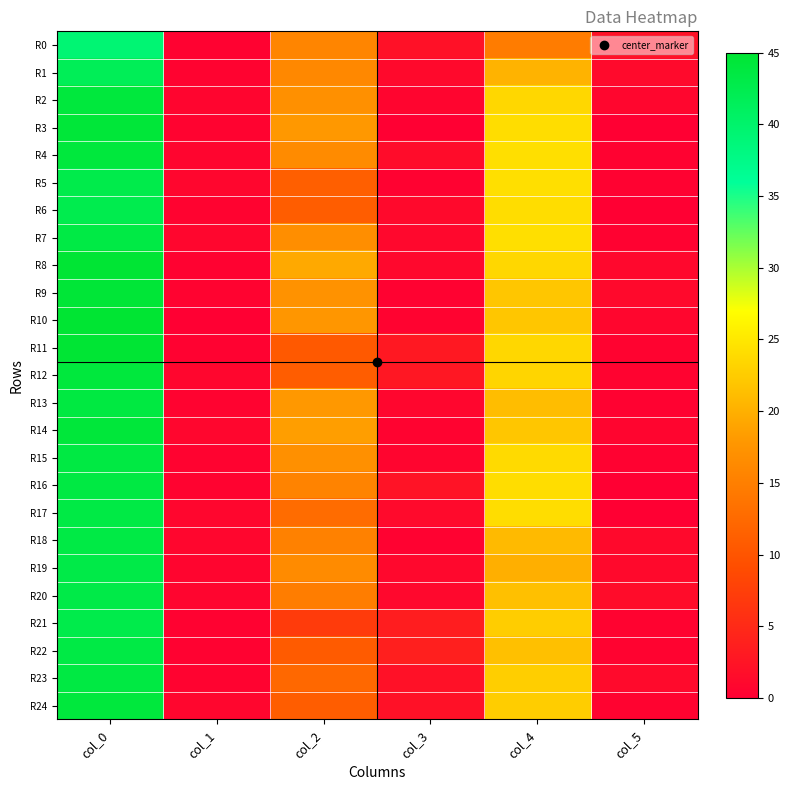

At col_3, list the series in order from largest to smallest.

R22, R21, R11, R12, R16, R24, R0, R23, R4, R17, R1, R6, R8, R19, R7, R20, R13, R2, R15, R14, R10, R5, R9, R18, R3